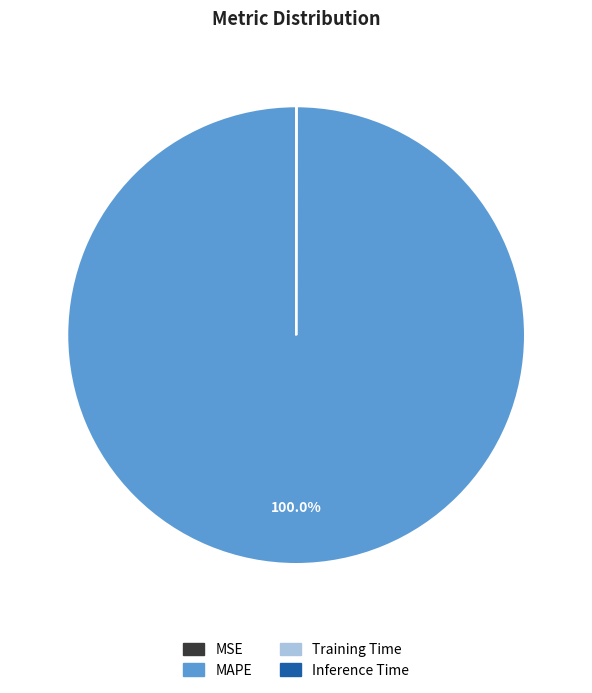

Does MAPE represent more than half of the total?

Yes